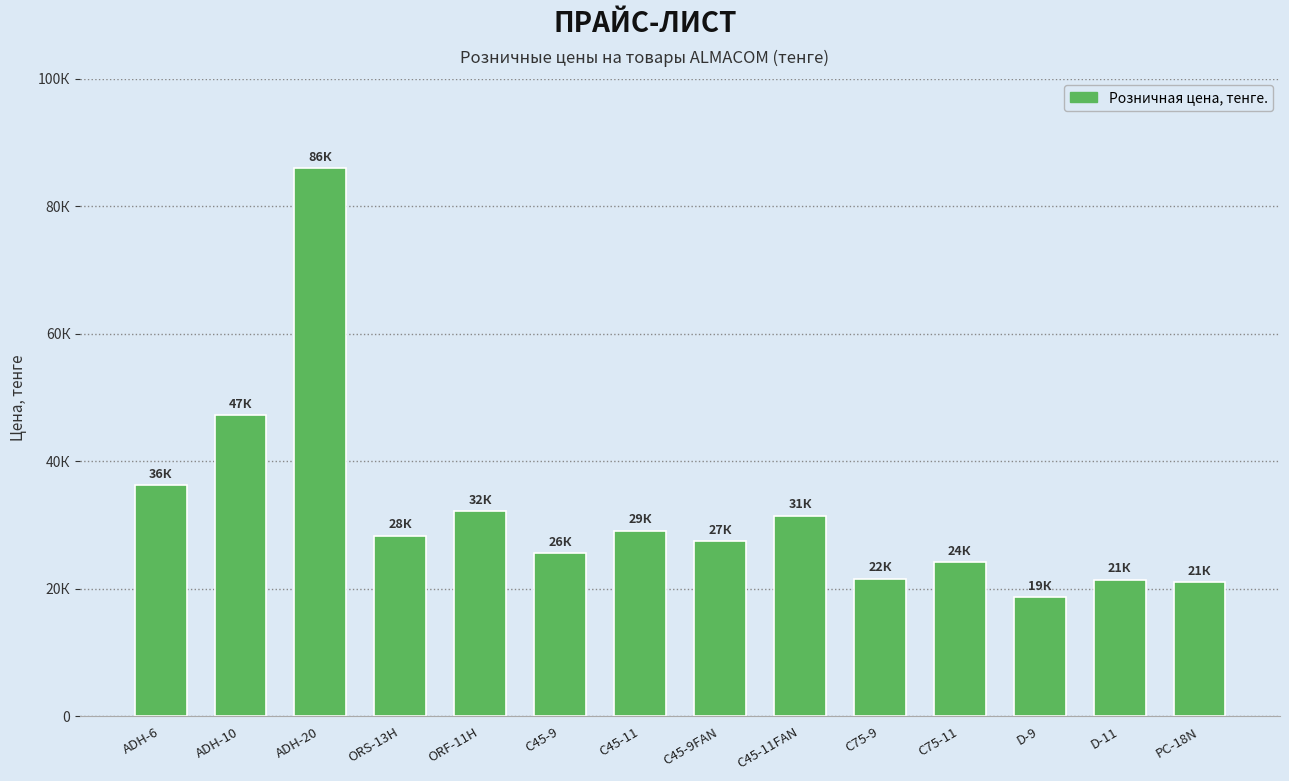

What is the label of the 4th bar from the left?

ORS-13H